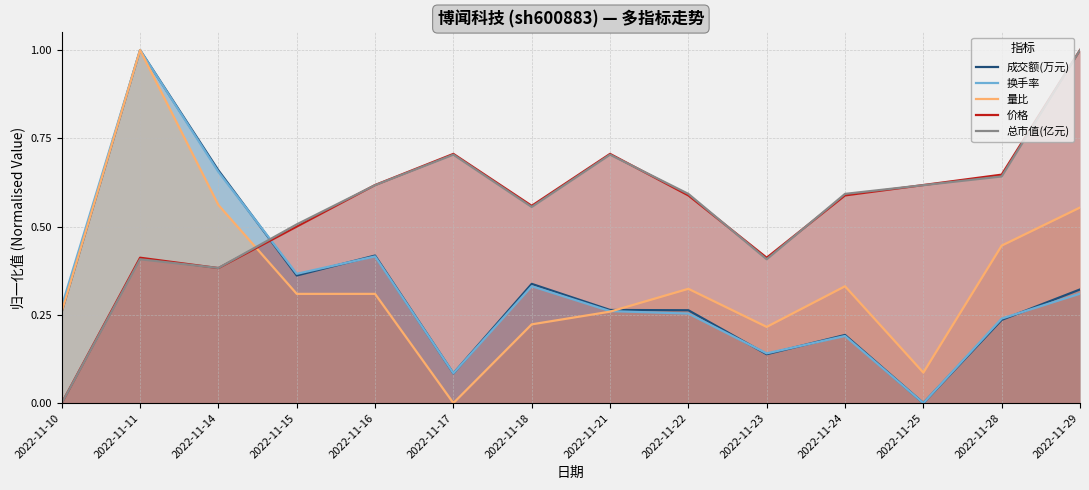

Is the value of 量比 at 2022-11-14 greater than the value of 成交额(万元) at 2022-11-25?

Yes